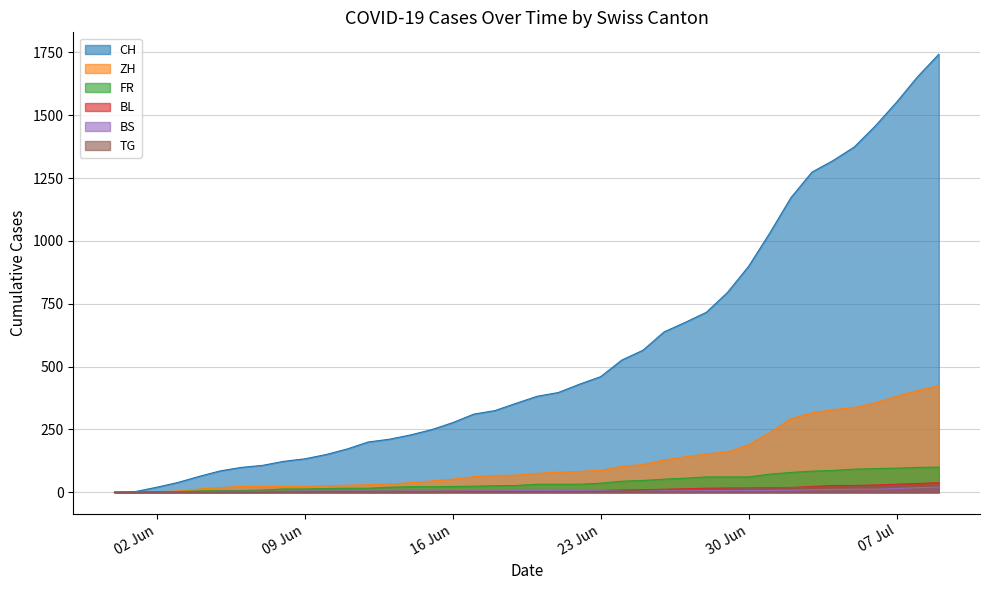

Which series has the largest range (max minus min)?

CH